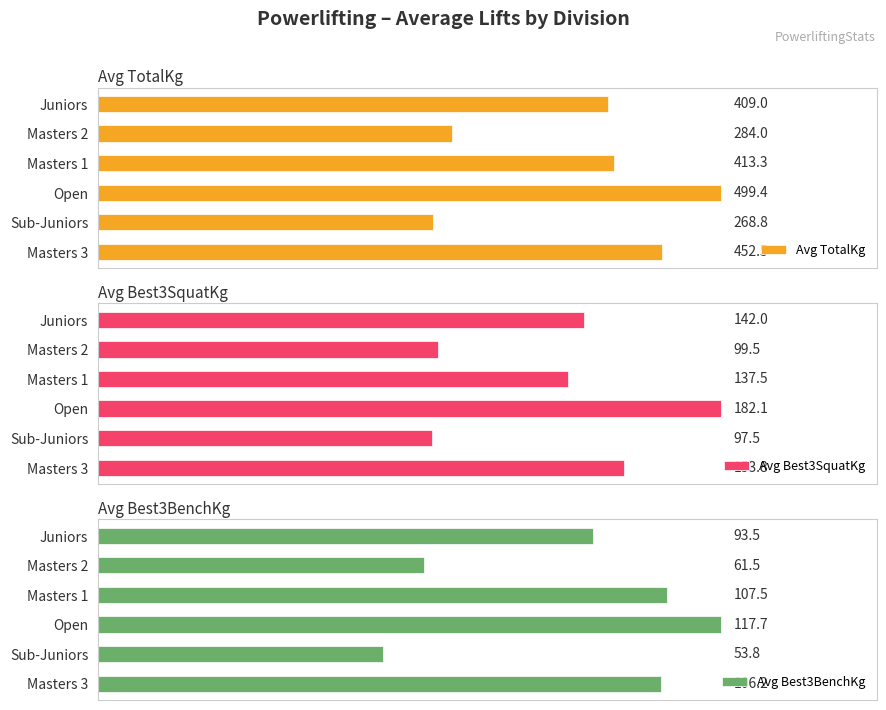

What is the greatest value displayed?

499.4